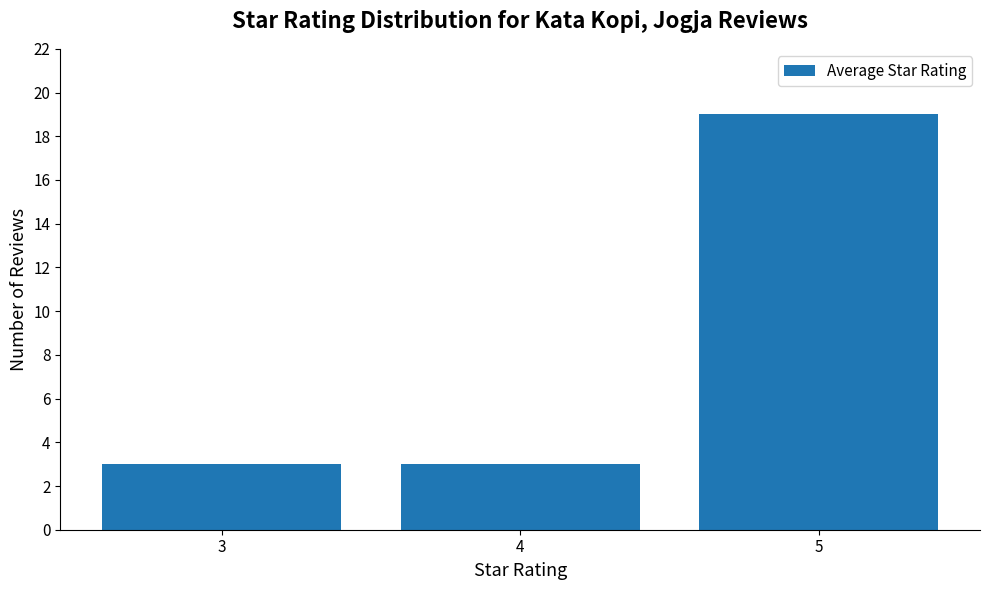

Read the value at 5.

19